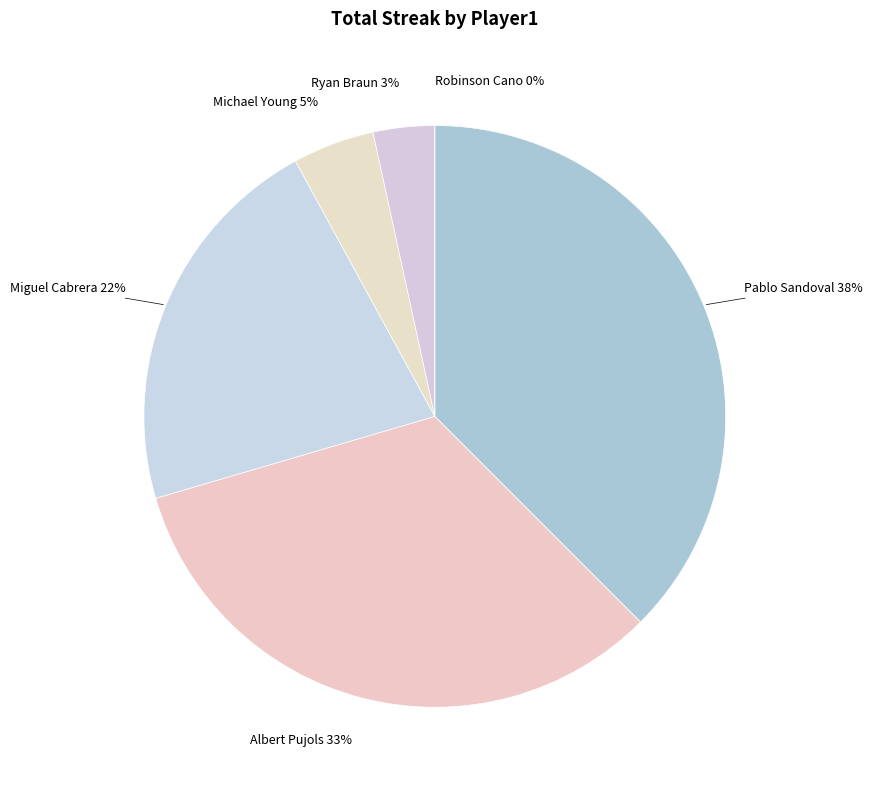

Rank the categories by value from lowest to highest.

Robinson Cano, Ryan Braun, Michael Young, Miguel Cabrera, Albert Pujols, Pablo Sandoval